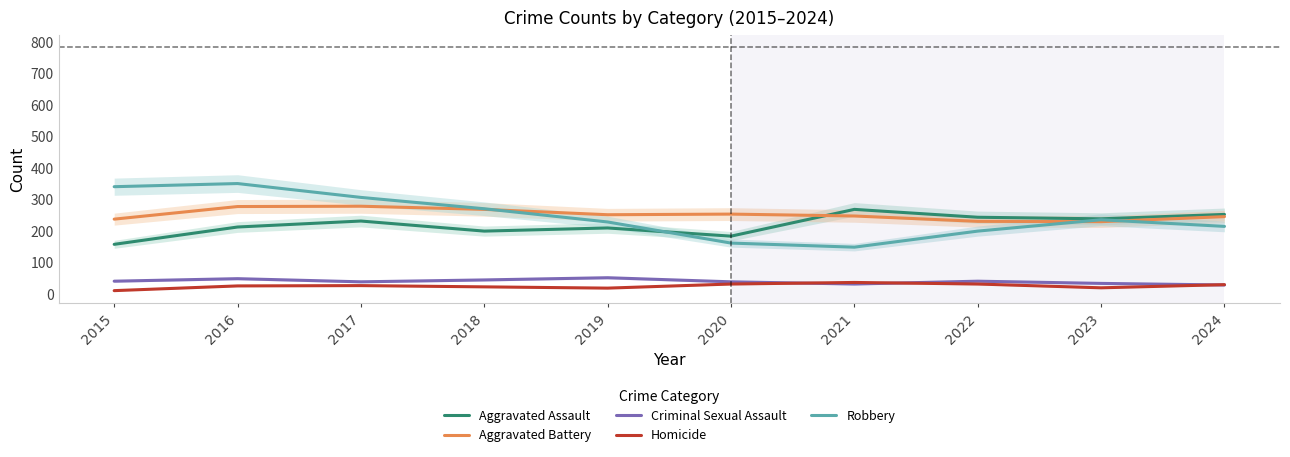

True or false: Aggravated Assault and Criminal Sexual Assault intersect in this chart.

False